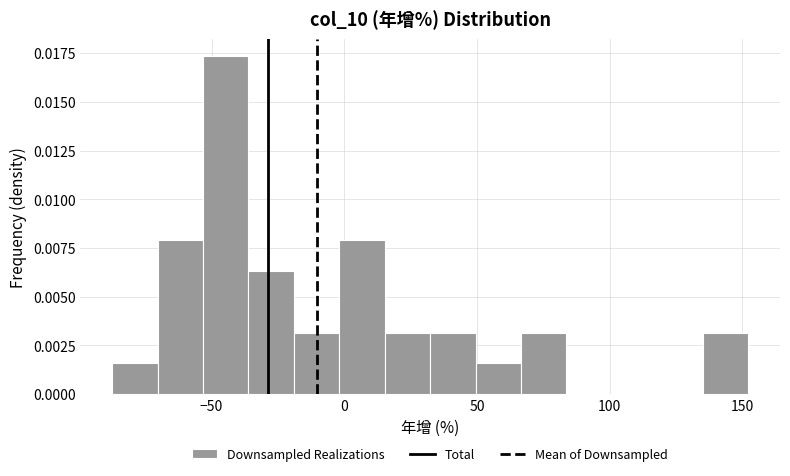

Around what value on the x-axis is the tallest bar? Give the approximate position of its centre, as read against the axis.

-45